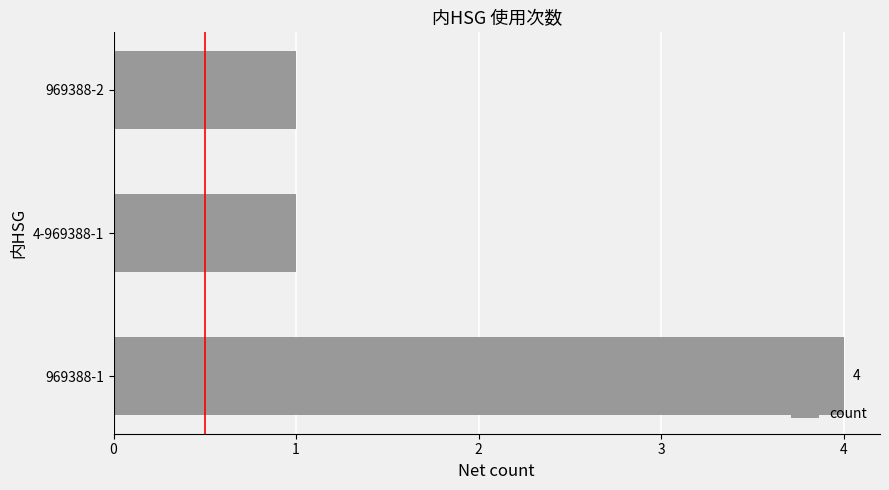

Reading bottom to top, what are all the values shown in this chart?

969388-1=4	4-969388-1=1	969388-2=1